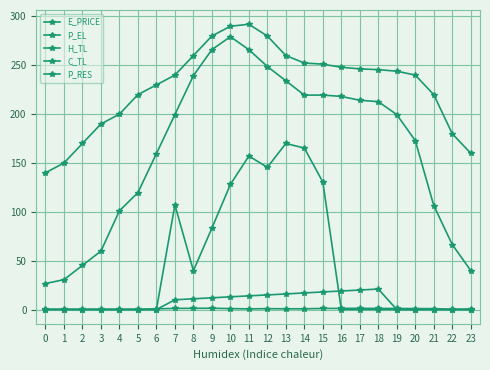

How many lines are shown in the chart?

5